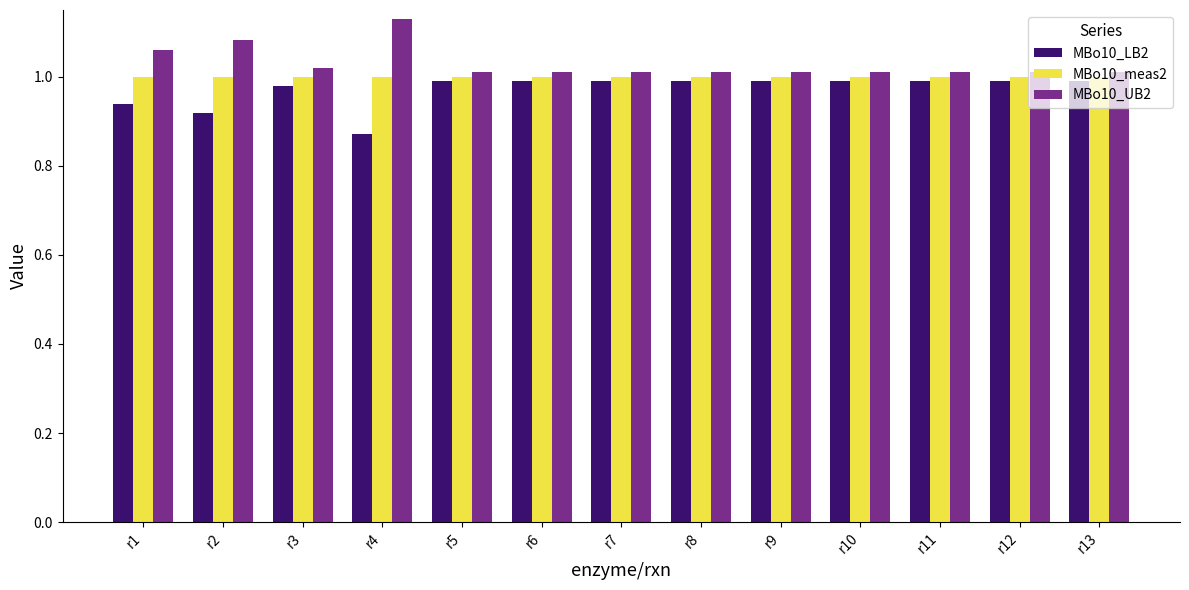

What is the difference between the MBo10_UB2 values at r2 and r12?

0.1